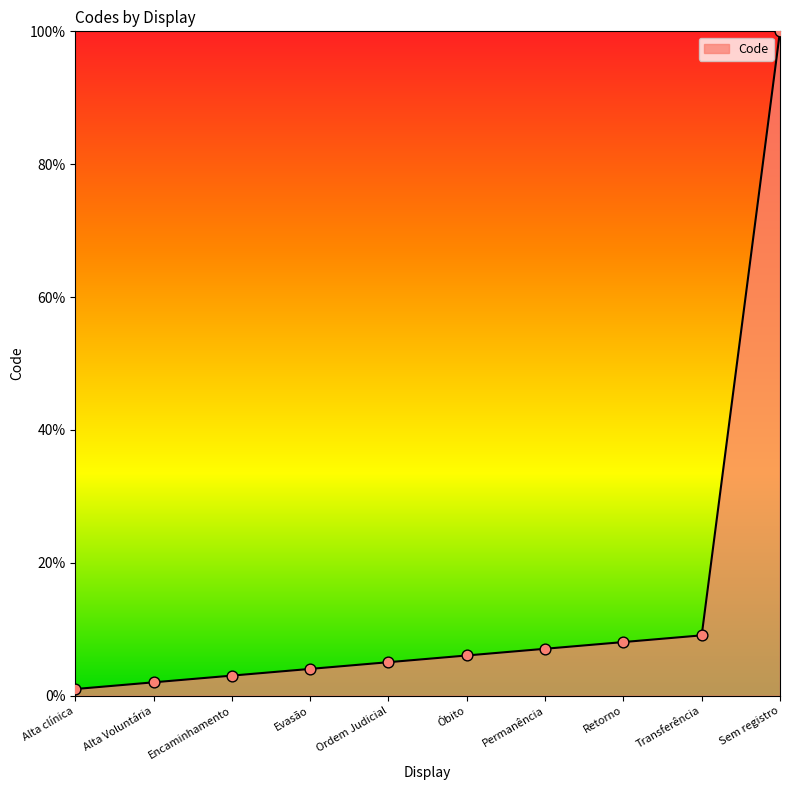

Between Óbito and Permanência, which is larger?

Permanência